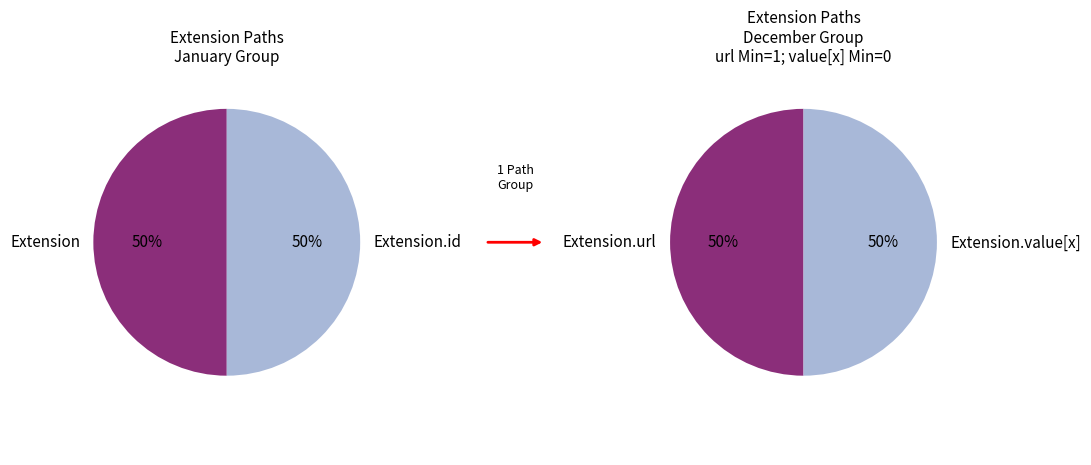

Count the number of slices in the pie.

4